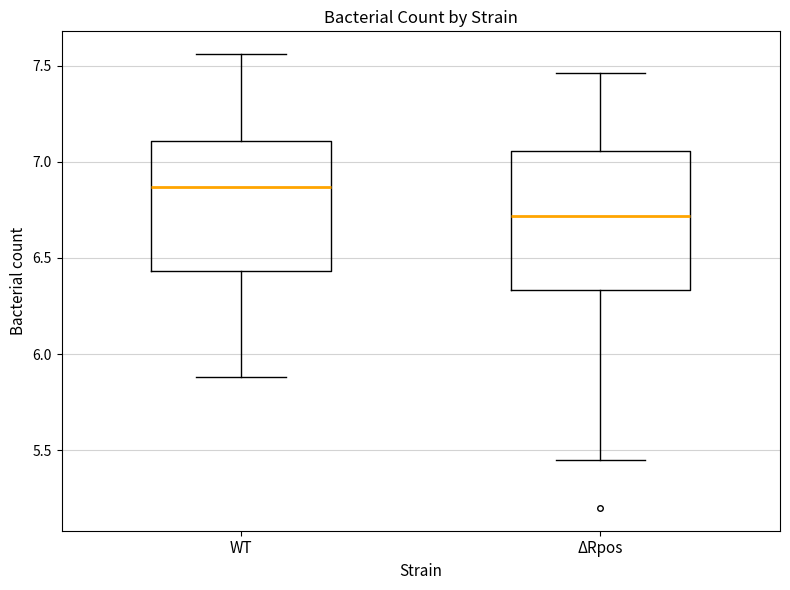

Which box has the highest median line?

WT